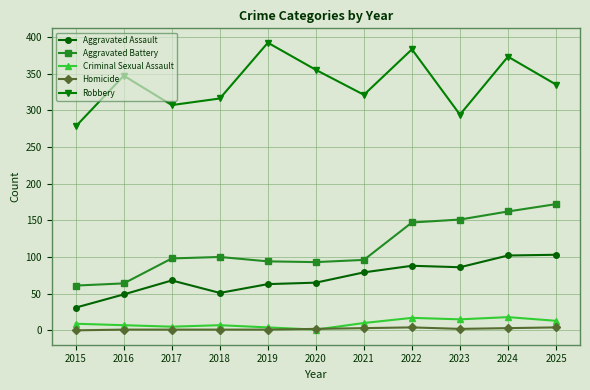

In Robbery, how many points are higher than both neighbors (excluding endpoints)?

4